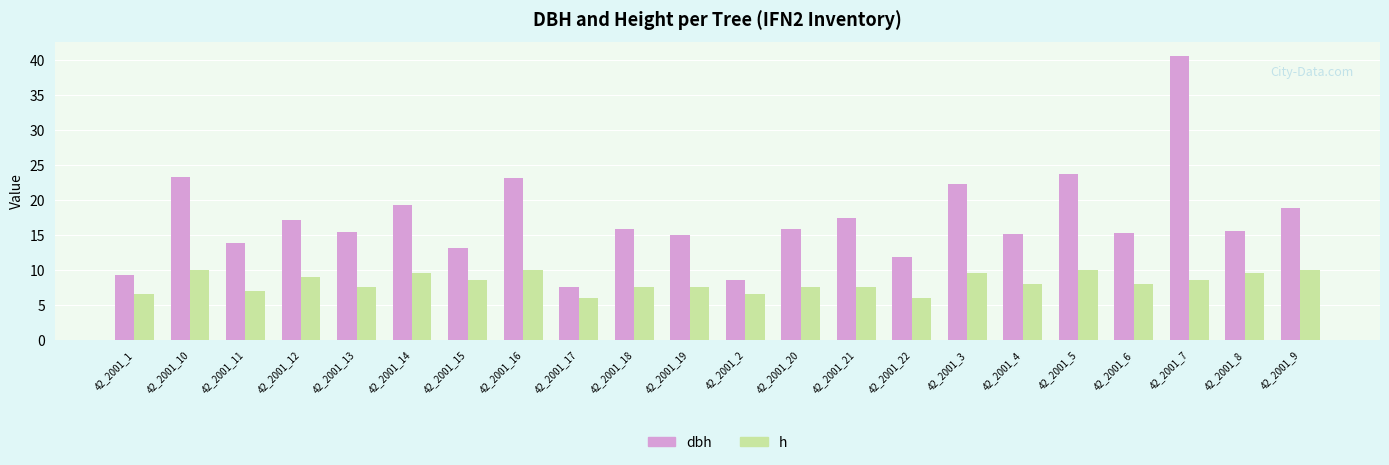

At which label does dbh reach its minimum?

42_2001_17